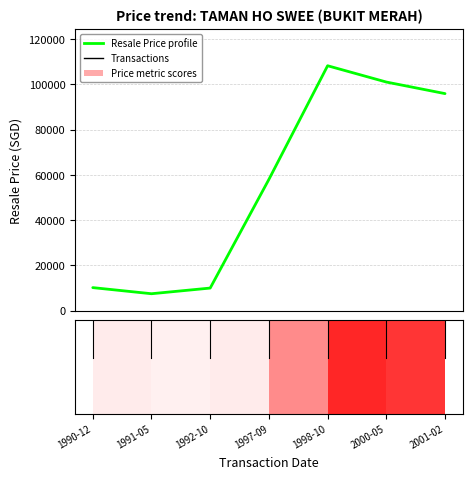

What is the label of the 6th point from the right?

1991-05